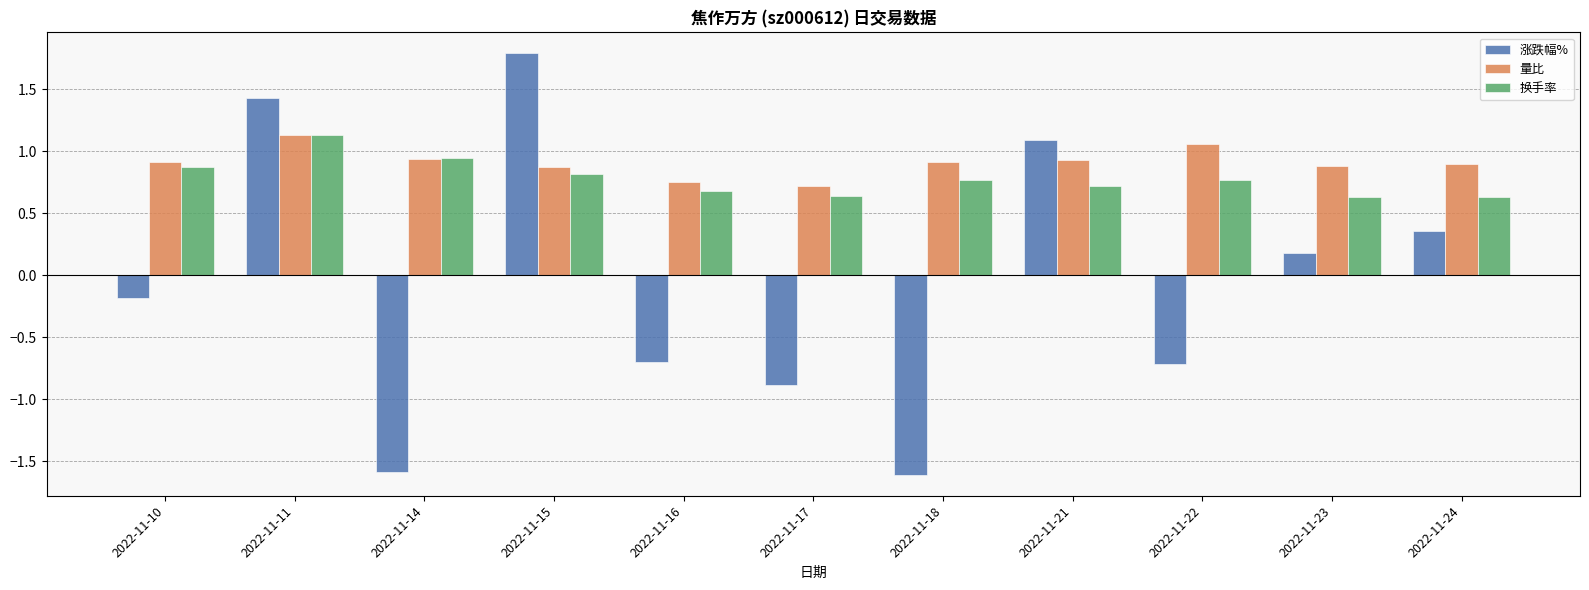

What is the difference between the highest and lowest values at 2022-11-24?

0.5